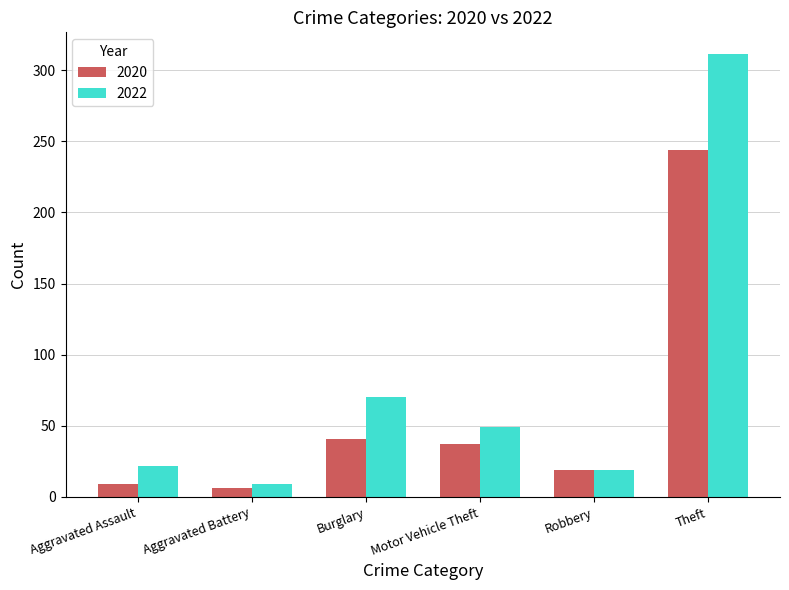

How many categories are shown in the chart?

6